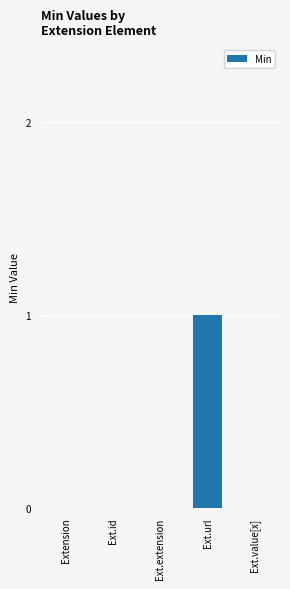

True or false: the data shows 0 at Ext.value[x].

True